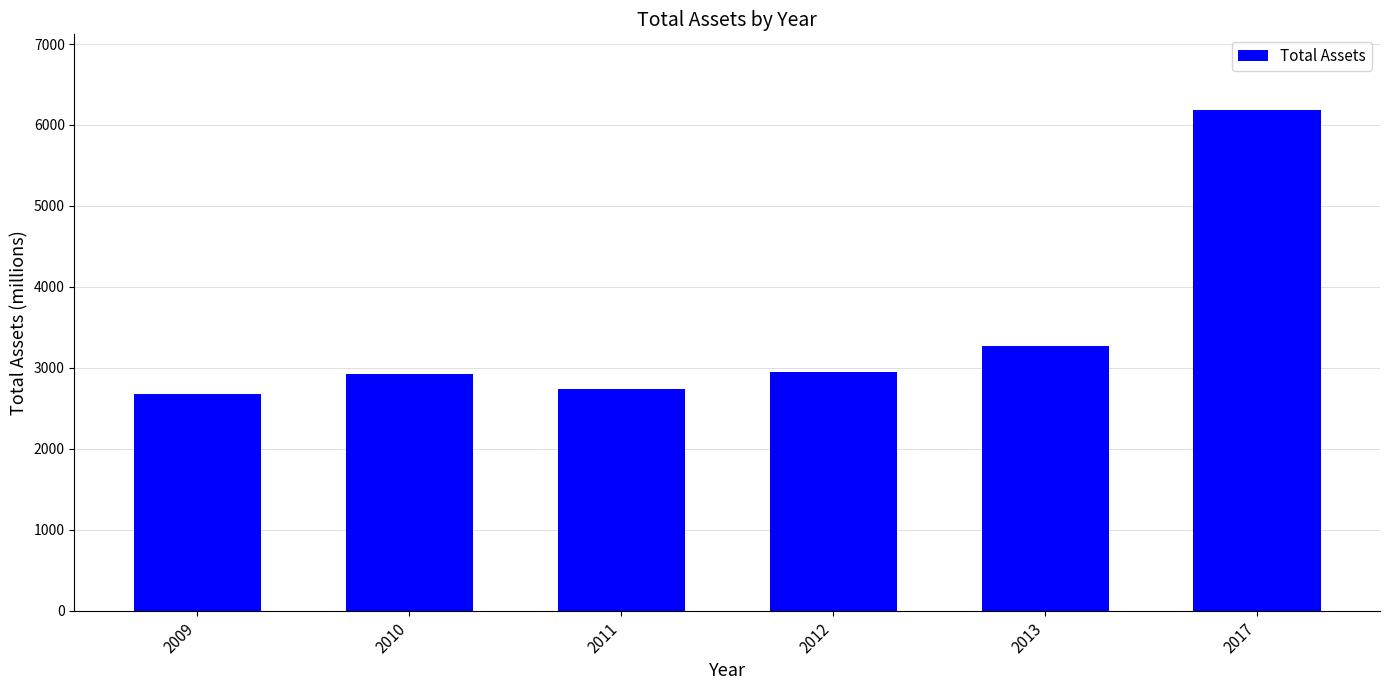

The chart shows a value of 2734 at 2011. True or false?

True